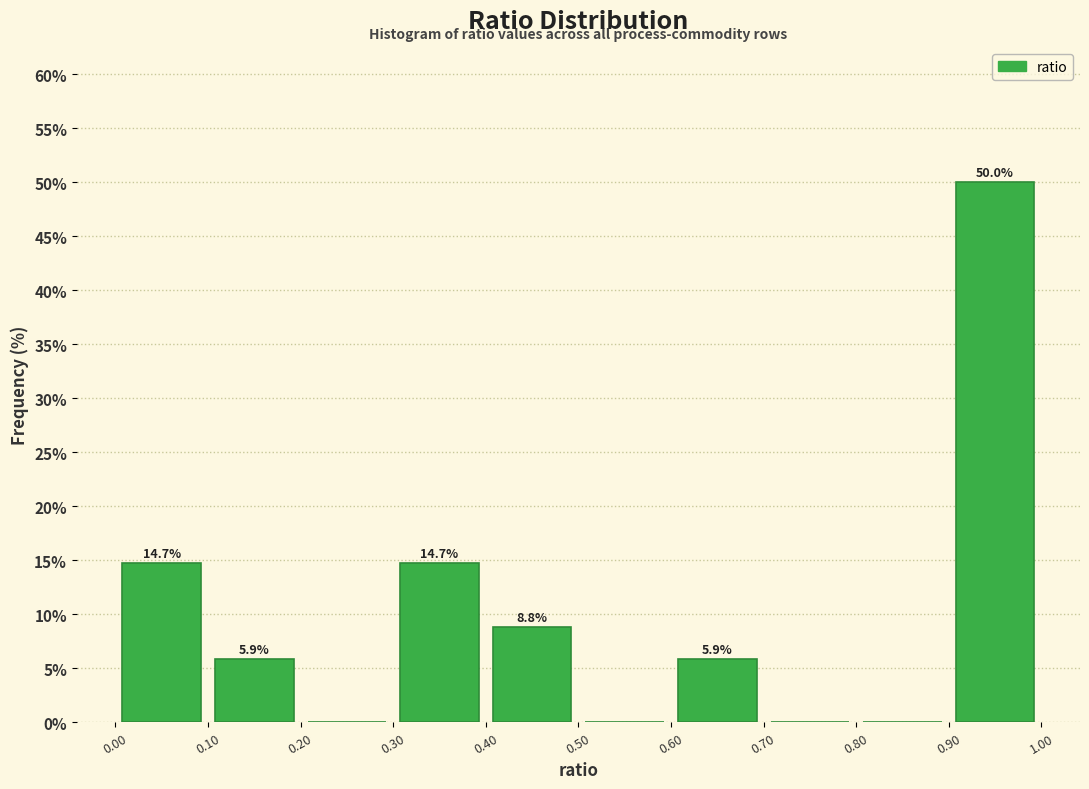

Which range on the x-axis has the tallest bar?

0.90 to 1.00